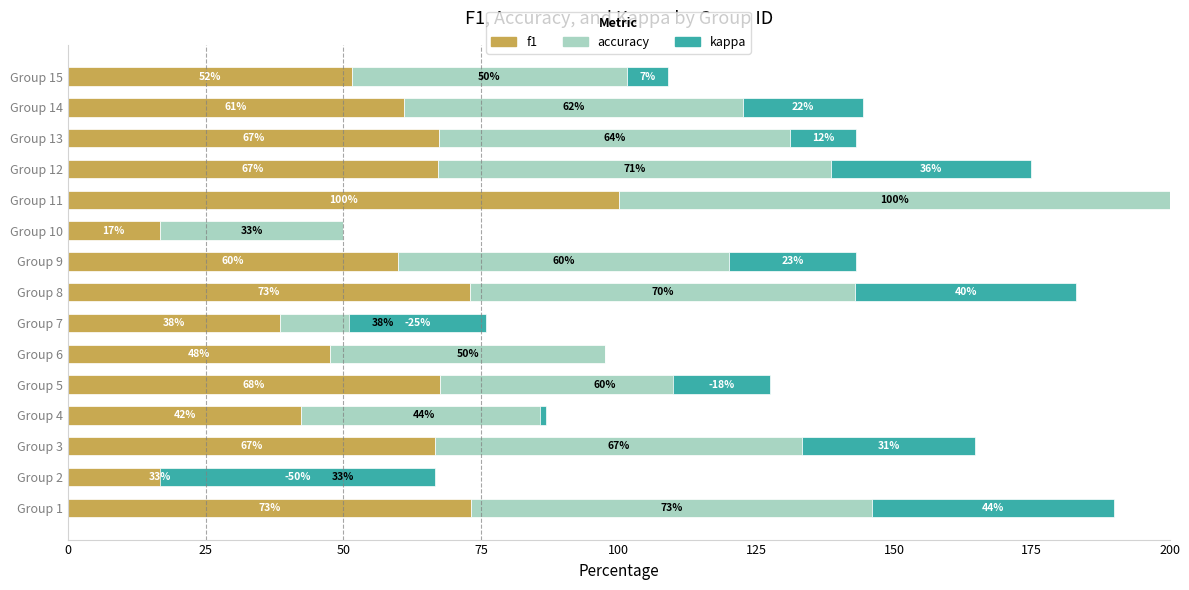

At Group 1, list the series in order from smallest to largest.

kappa, accuracy, f1